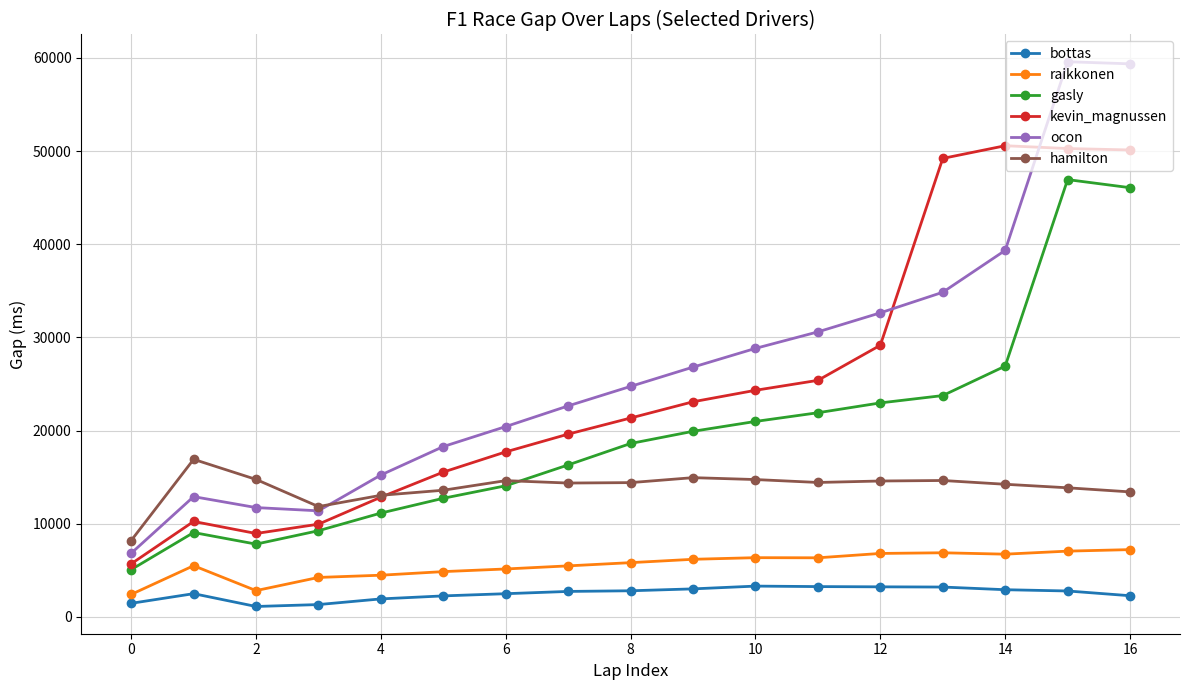

Which series has the largest range (max minus min)?

ocon